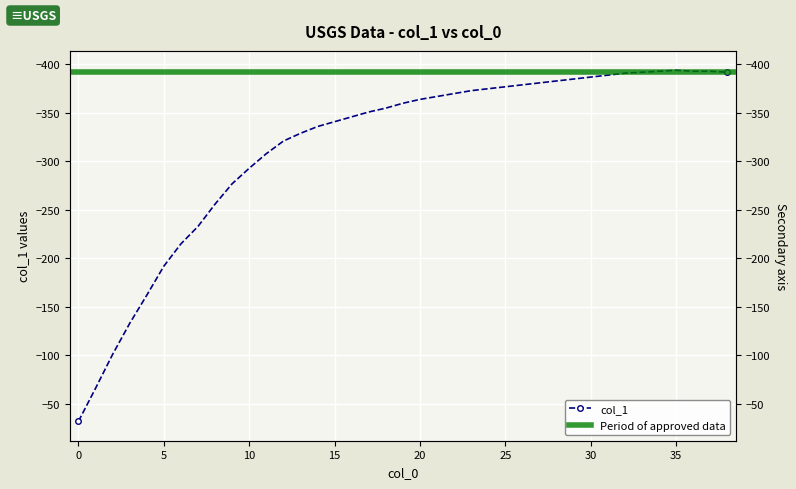

Reading left to right, what are all the values shown in this chart?

0=-32	1=-66	2=-101	3=-133	4=-162	5=-192	6=-215	7=-233	8=-256	9=-277	10=-293	11=-308	12=-321	13=-329	14=-336	15=-341	16=-346	17=-351	18=-355	19=-360	20=-364	21=-367	22=-370	23=-373	24=-375	25=-377	26=-379	27=-381	28=-383	29=-385	30=-387	31=-389	32=-391	33=-392	34=-393	35=-394	36=-393	37=-393	38=-392